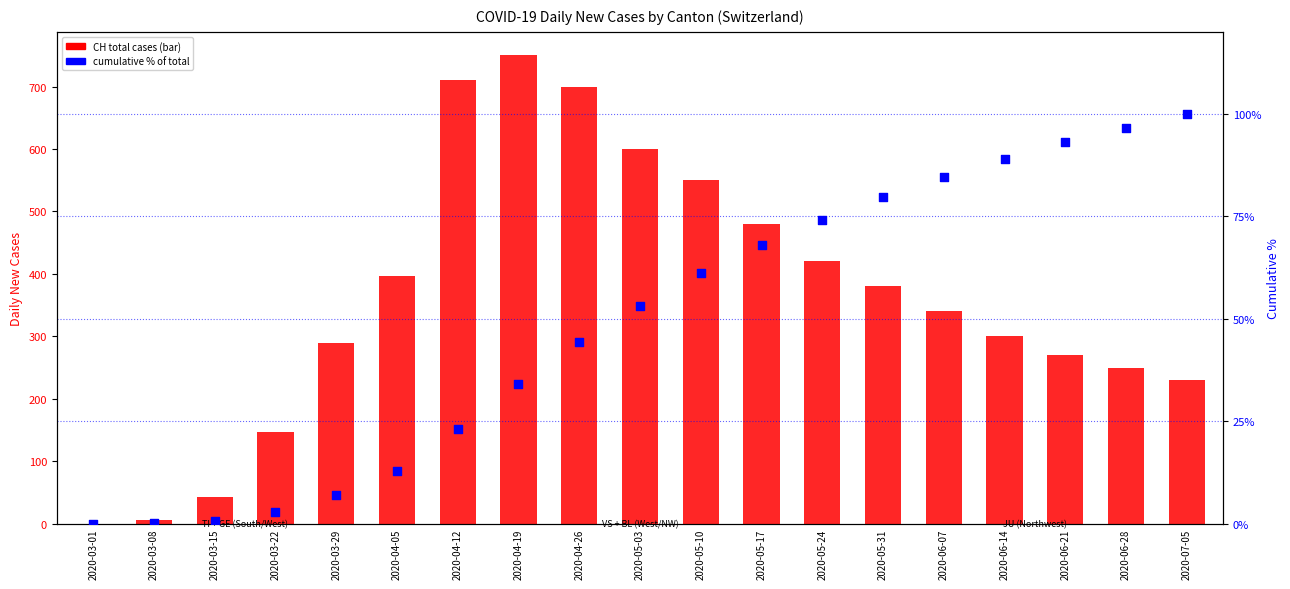

What are all the series names shown in the legend?

CH (total), cumulative %